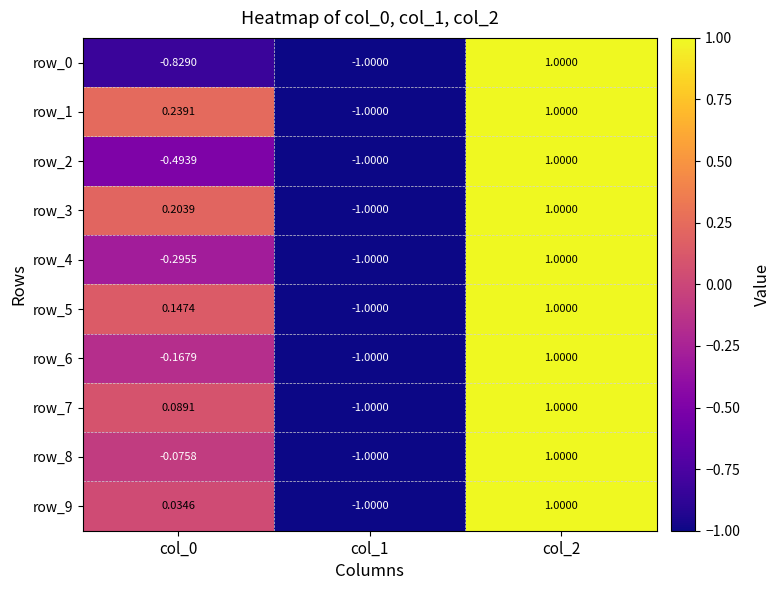

What is the minimum value shown in the chart?

-1.0